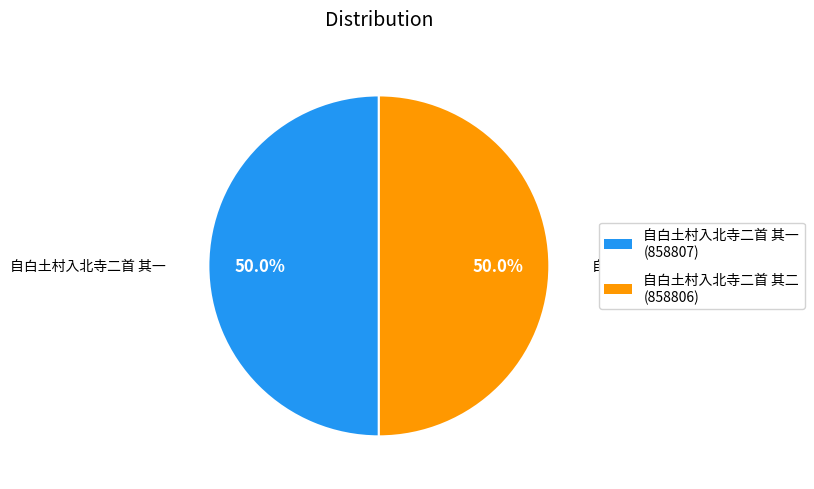

How many slices are in this pie chart?

2